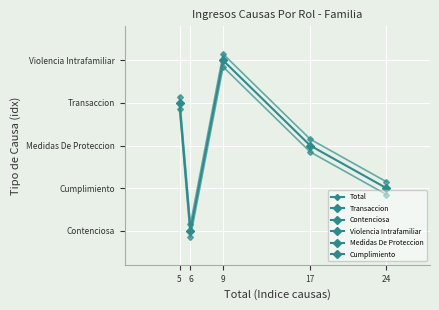

What is the change in value from 9 to 17?

-2